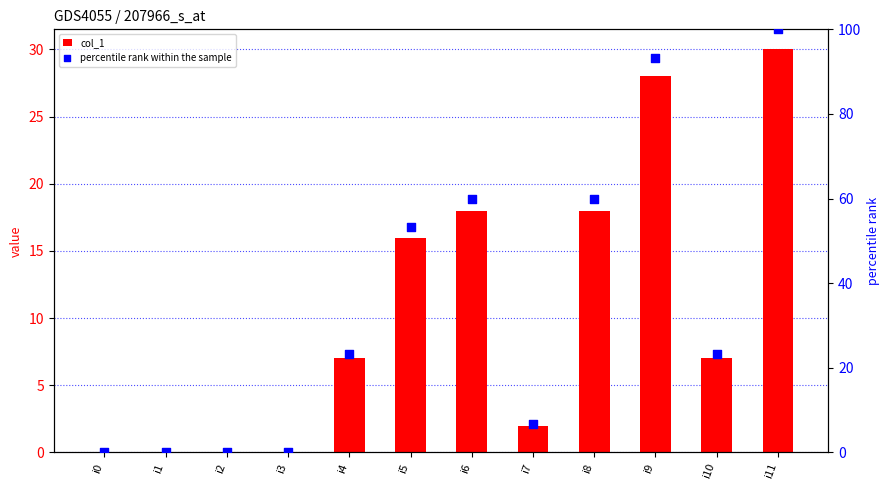

Which series contains the highest Y value?

percentile rank within the sample